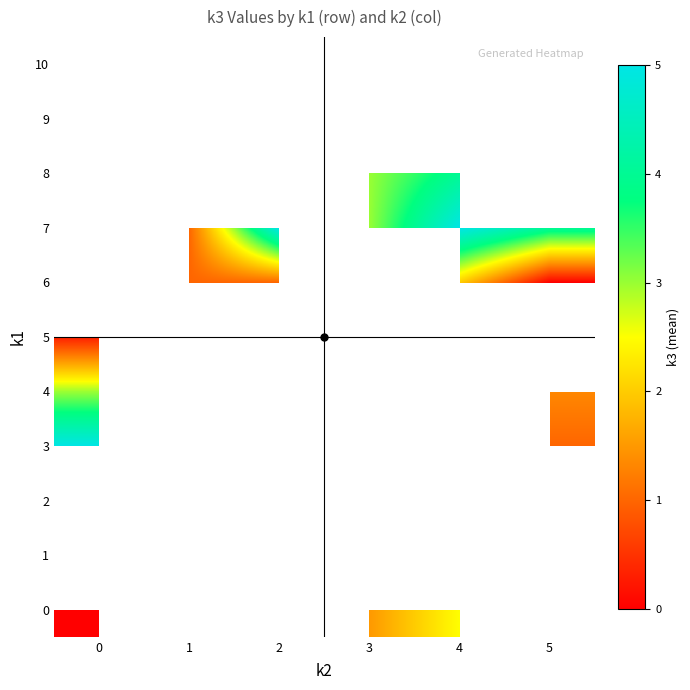

What is the lowest value of the 5 series?

0.3